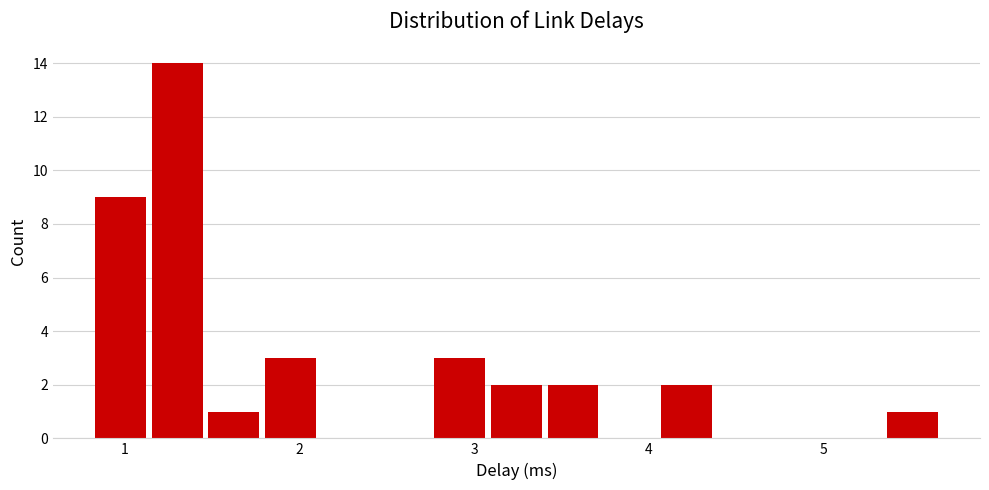

Read against the x-axis, roughly where is the centre of the tallest bar?

1.3